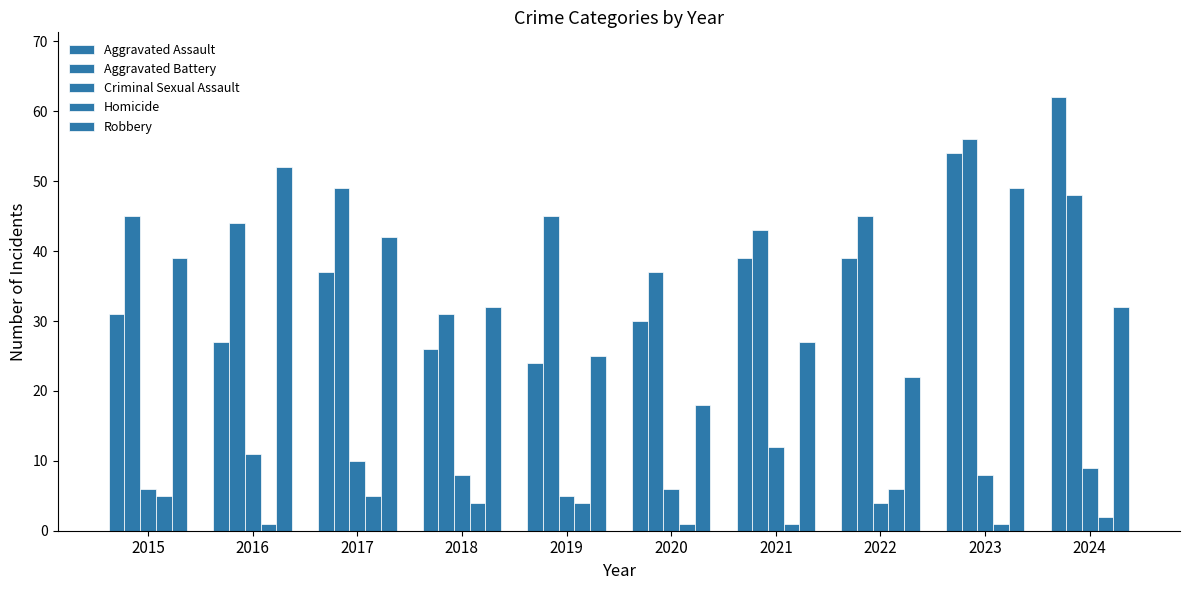

Which label corresponds to the smallest value in the chart?

2016